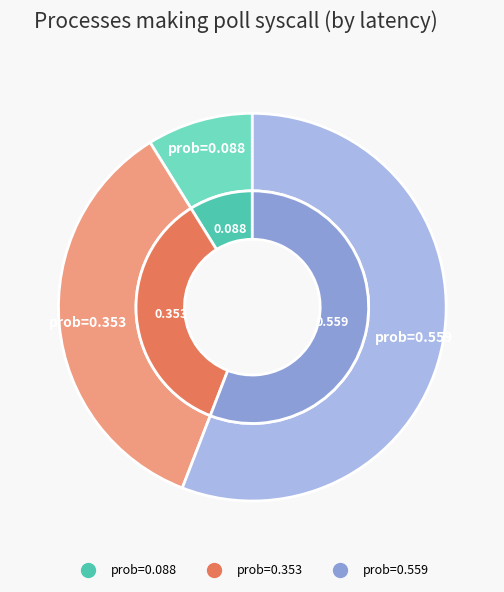

To the nearest percent, what is the difference between the 0.352760819 and 0.088430921 slice percentages?

26%